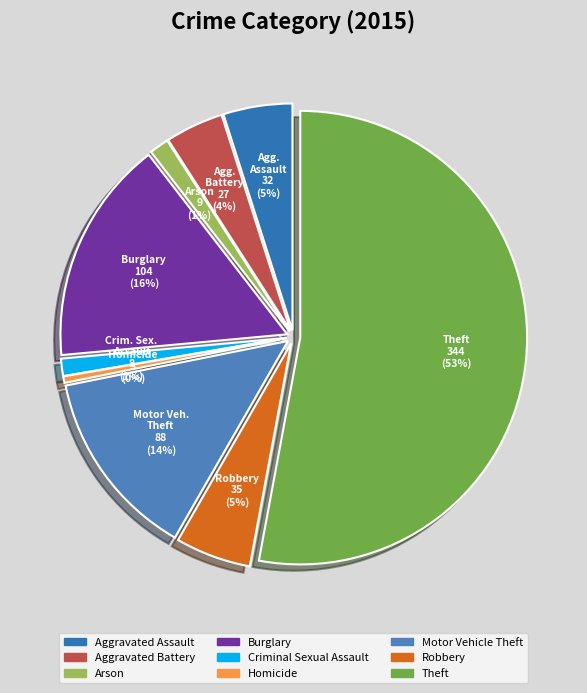

Does any single category account for the majority?

Yes